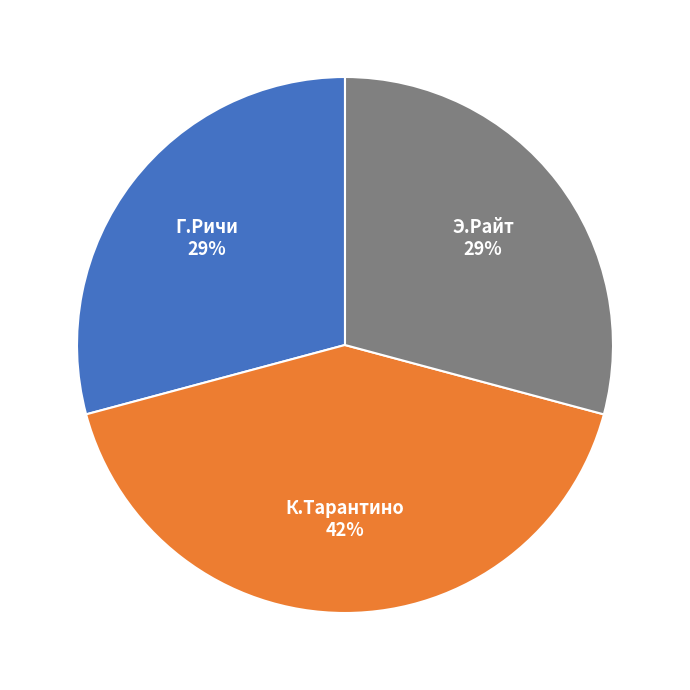

Is there any slice that represents more than half of the pie?

No